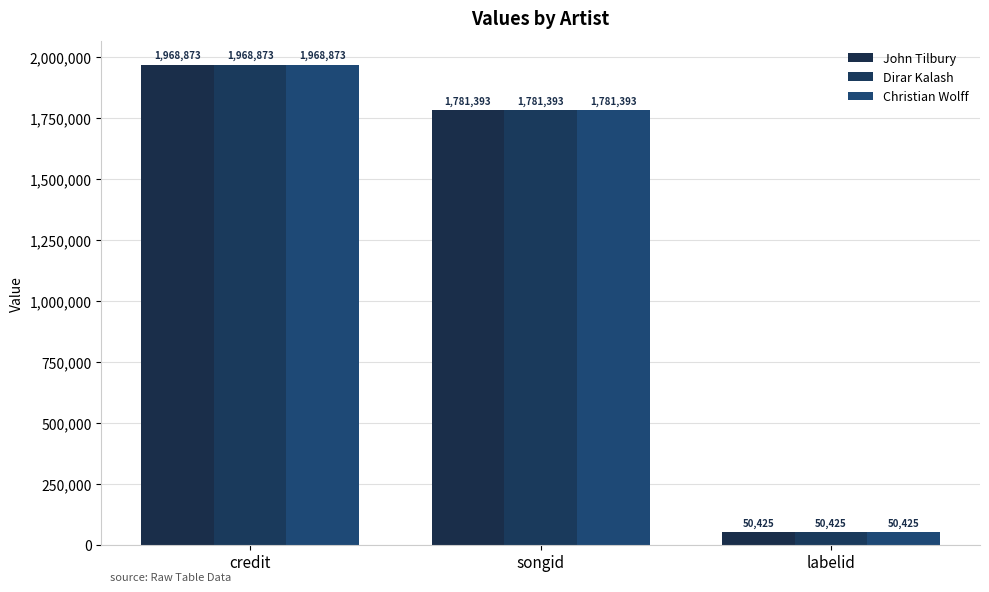

The John Tilbury series shows 826672 at credit. True or false?

False